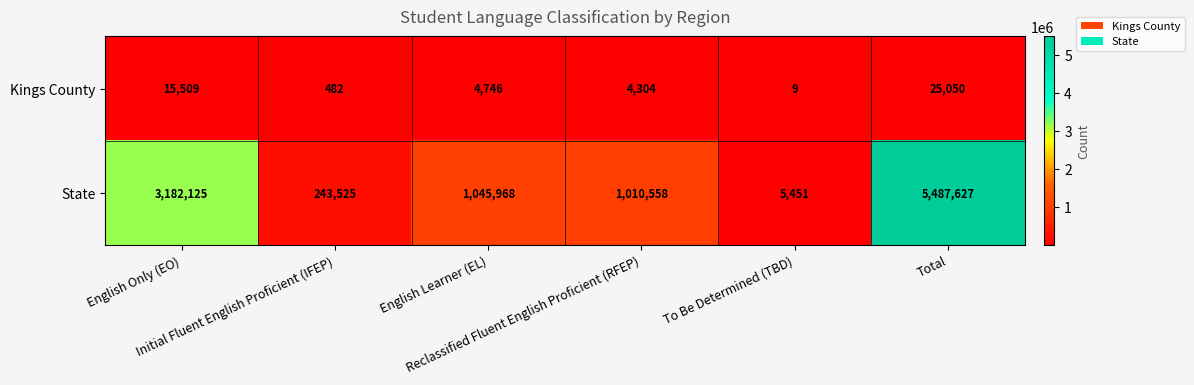

Which series has the widest spread of values?

State